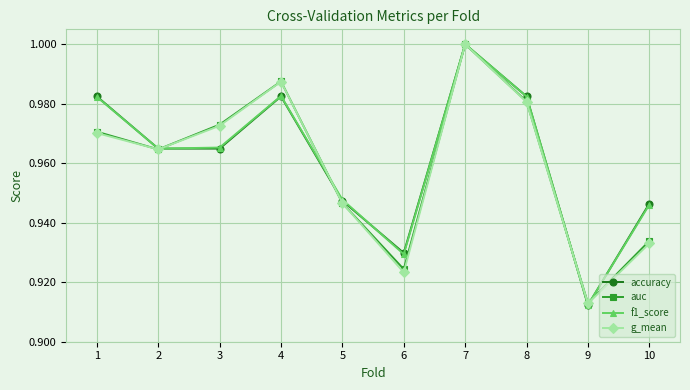

True or false: f1_score has a value of 1.3 at 9.

False